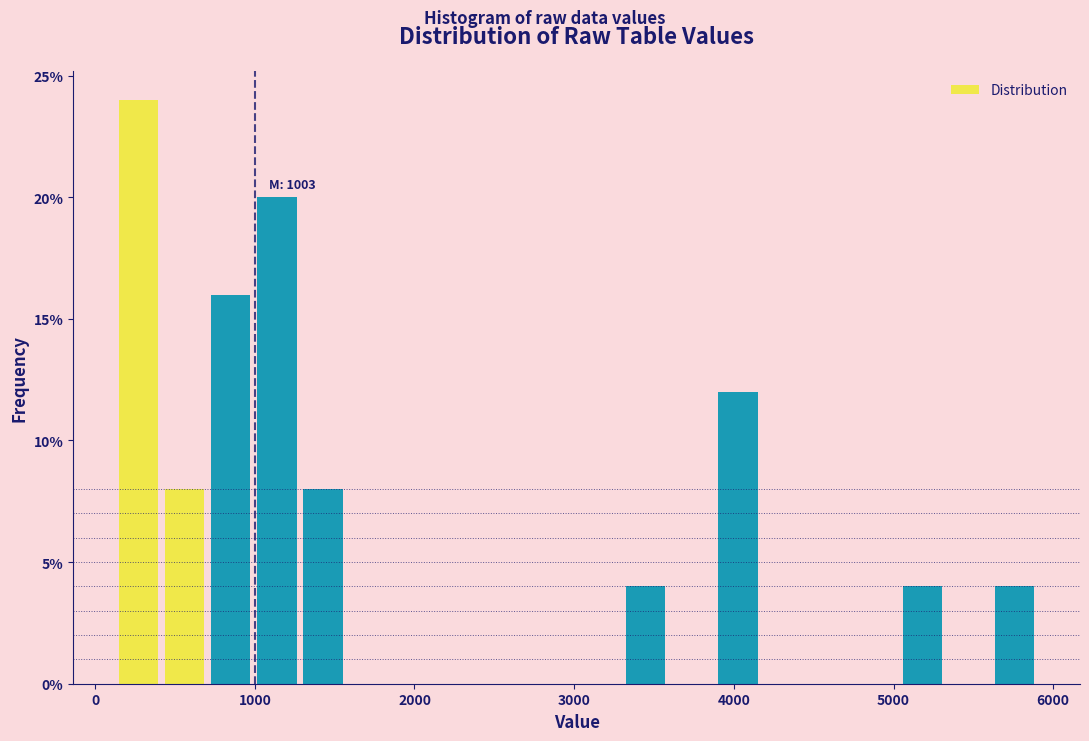

Around what value on the x-axis is the tallest bar? Give the approximate position of its centre, as read against the axis.

300